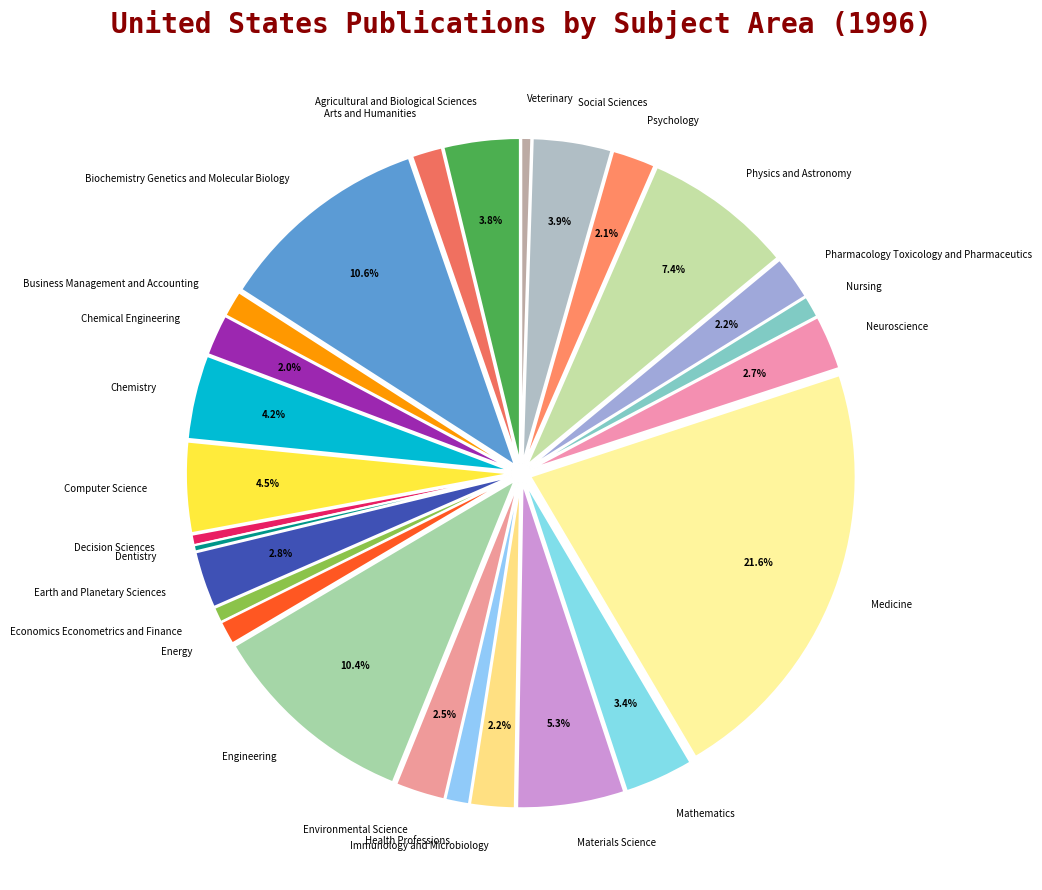

Which category has the biggest portion of the pie?

Medicine